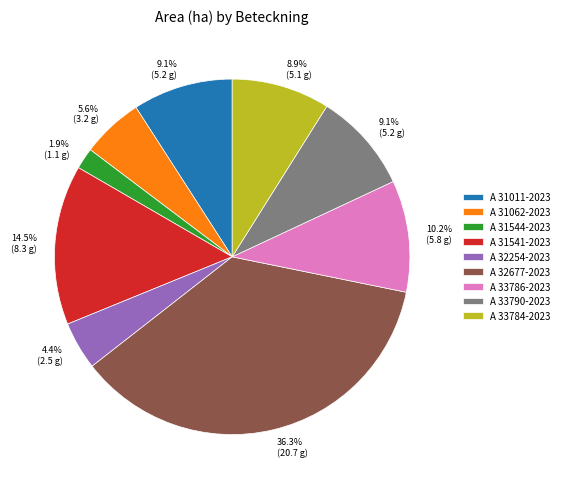

Count the number of slices in the pie.

9